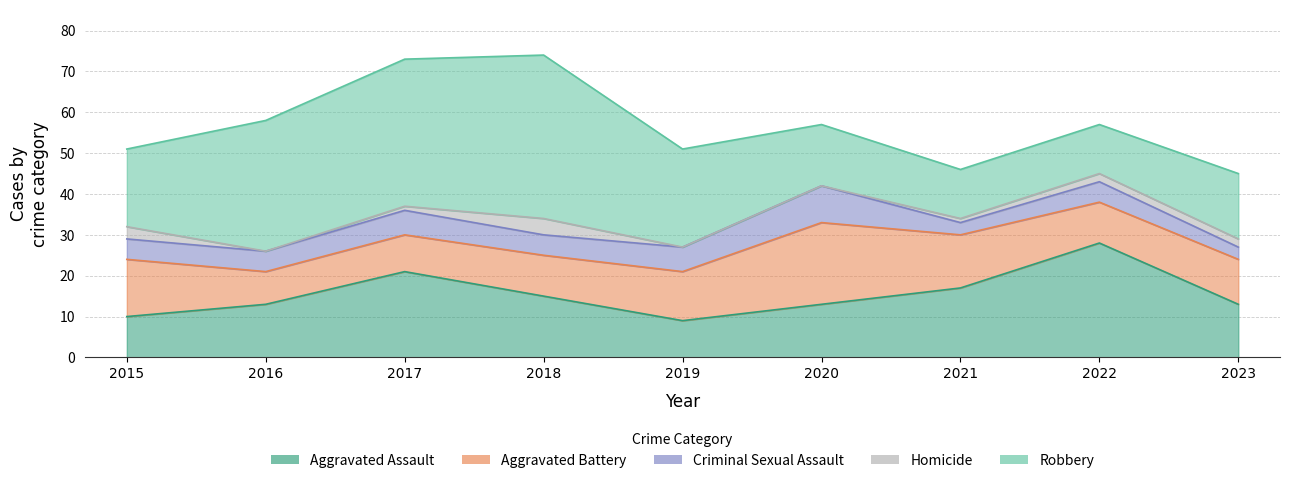

How many data points in Aggravated Battery are less than 11?

4